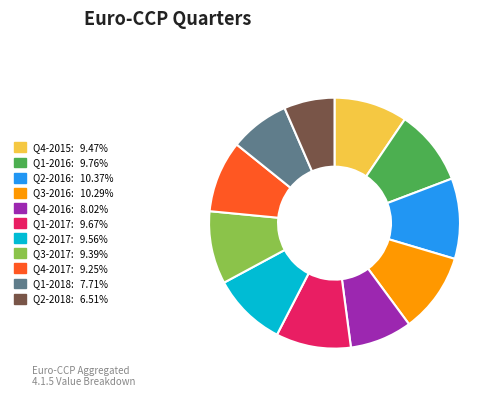

Which category has the smallest portion of the pie?

Q2-2018